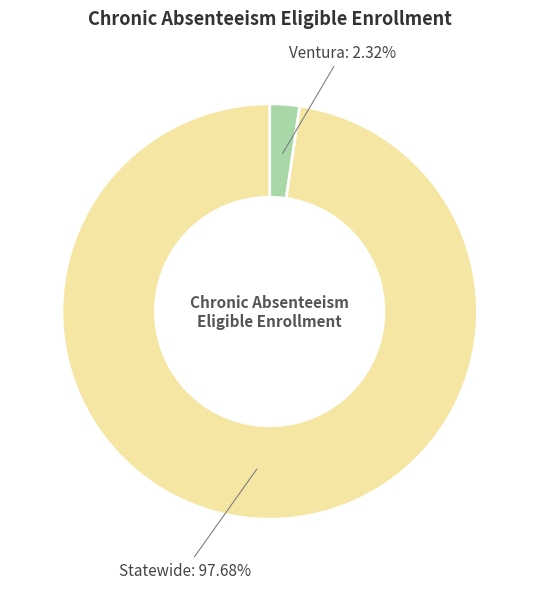

Which category has the biggest portion of the pie?

Statewide